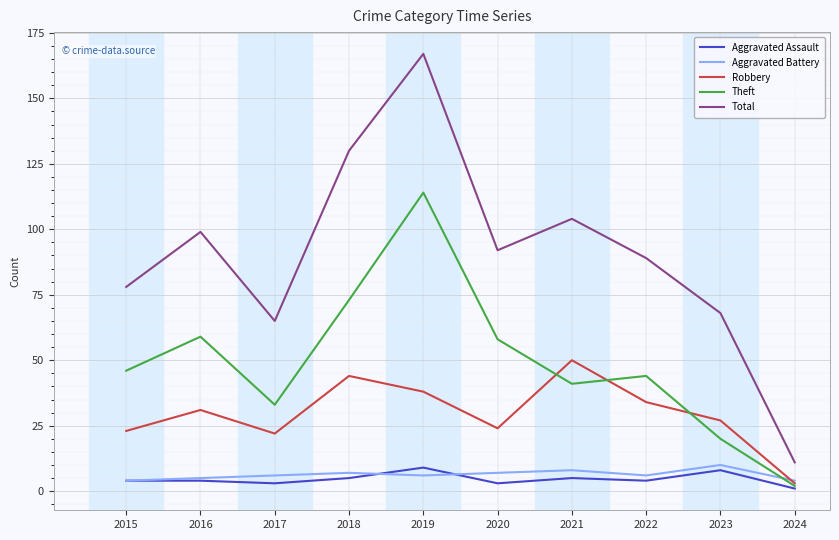

True or false: Theft and Total cross at least once.

False